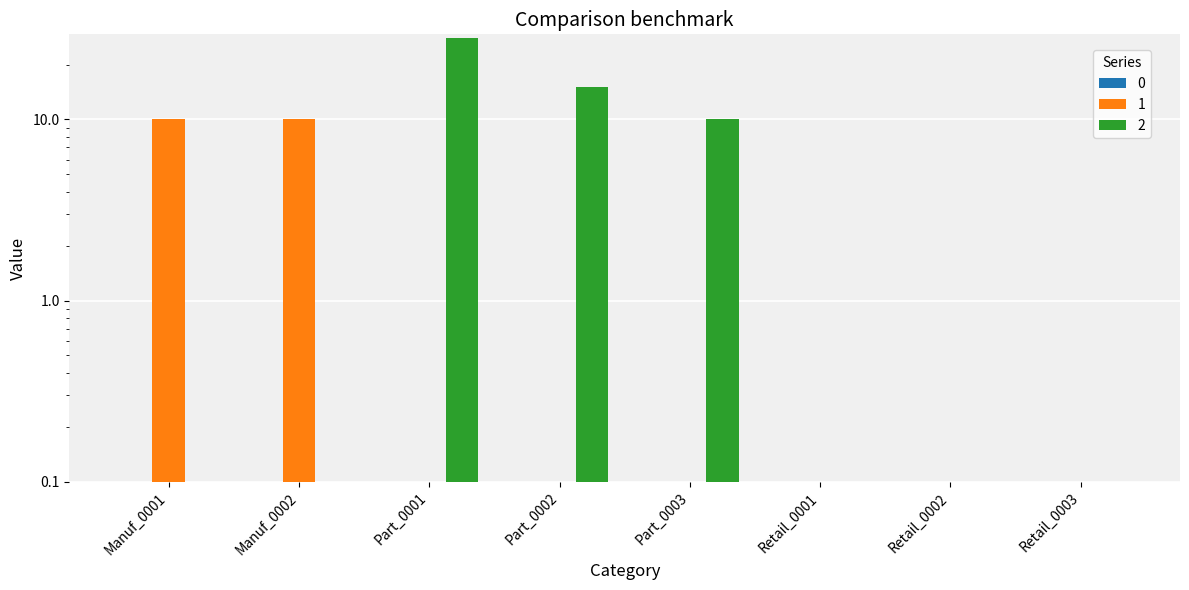

At which label is 1 closest to 5?

Manuf_0001